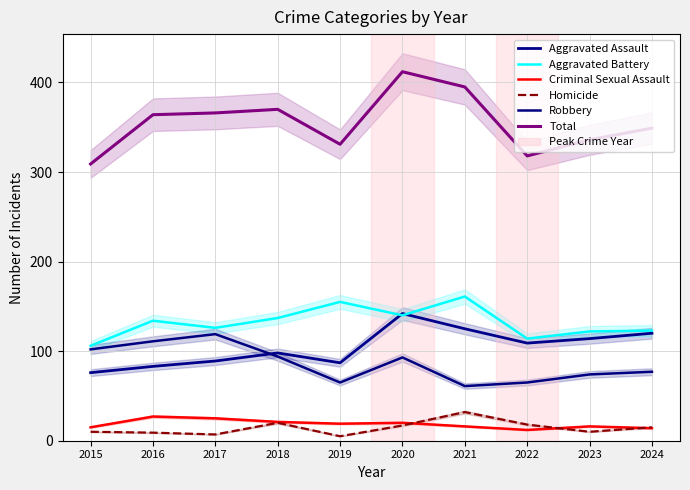

At which label is Criminal Sexual Assault closest to 19?

2019